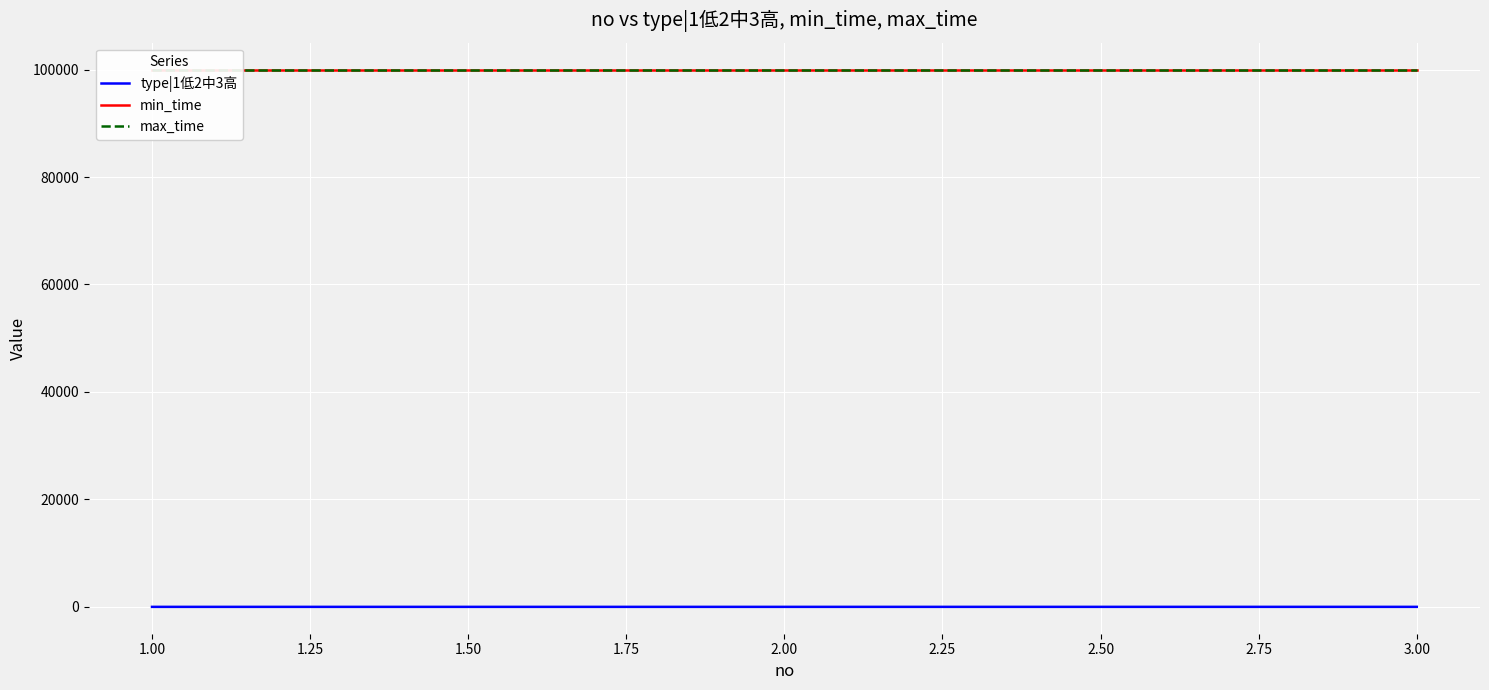

What is the total value across all series at 3.00?

200001